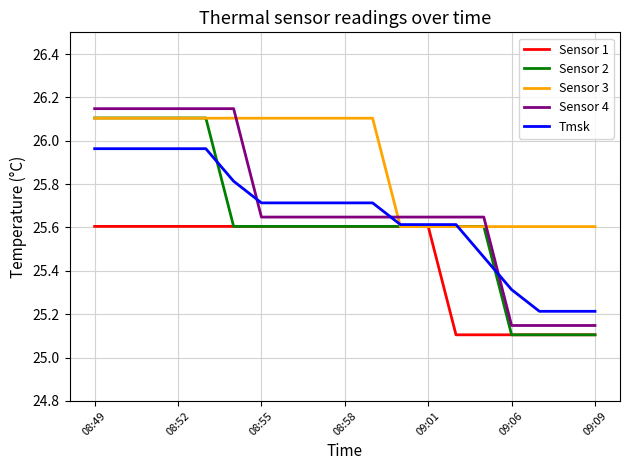

Which series ends up on top after the final intersection of Sensor 4 and Tmsk?

Tmsk